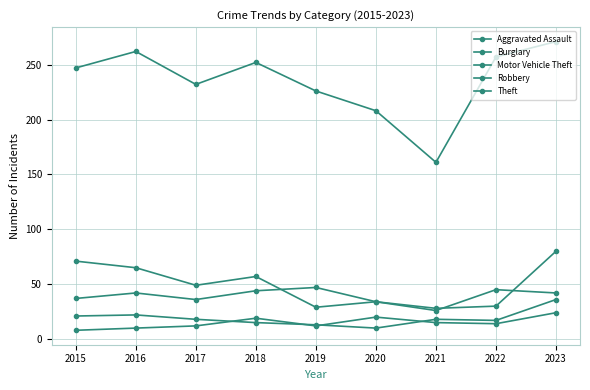

How many data points does each series have?

9